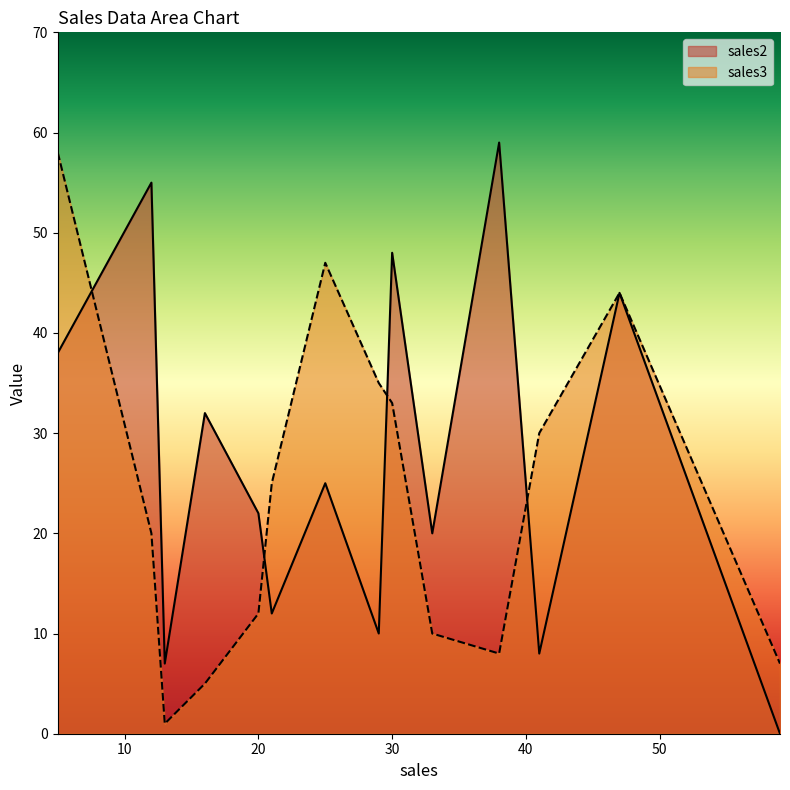

True or false: sales3 has more than 1 points higher than both neighbors.

True